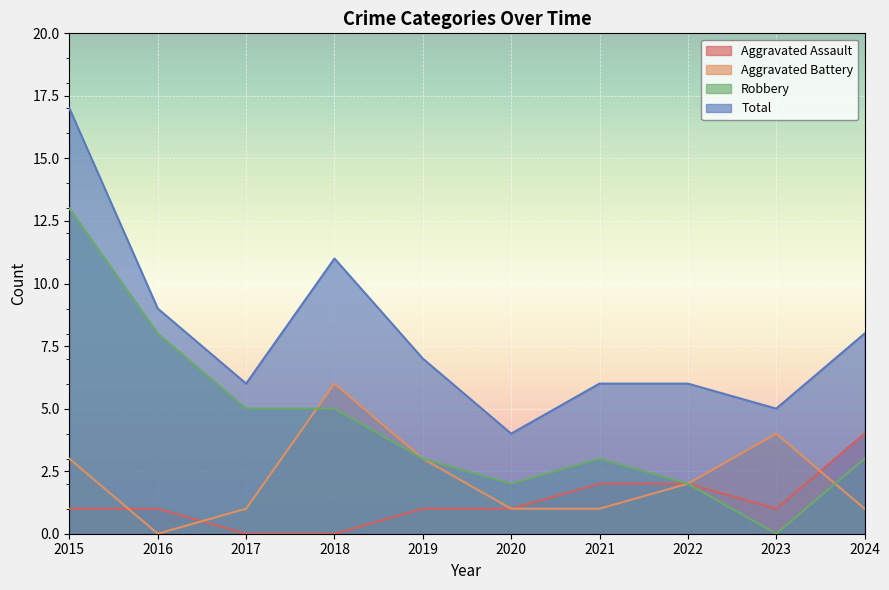

Which series has the largest total across all categories?

Total